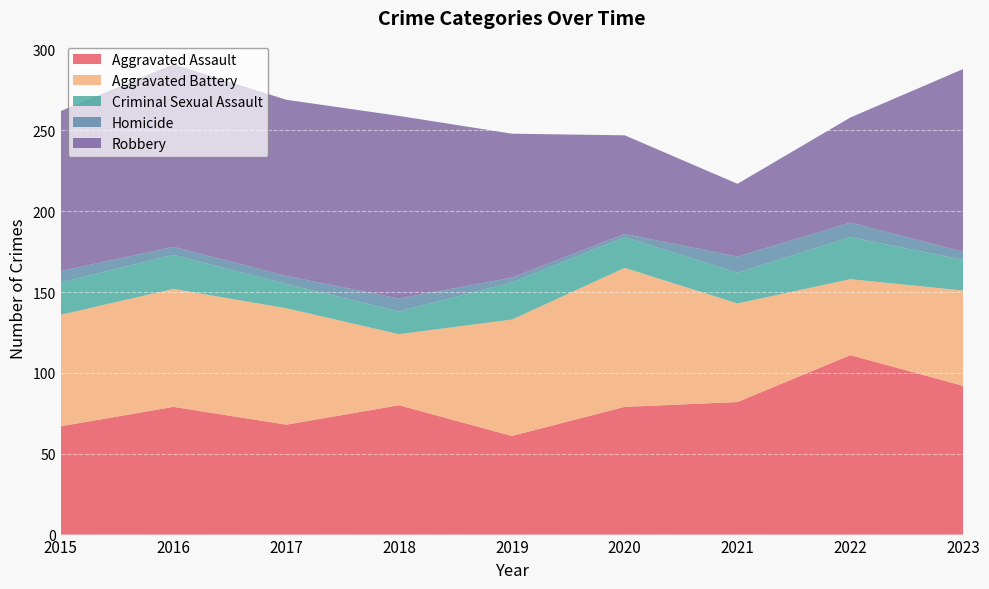

Reading left to right, what are all the values shown in this chart?

Aggravated Assault: 67	79	68	80	61	79	82	111	92
Aggravated Battery: 69	73	72	44	72	86	61	47	59
Criminal Sexual Assault: 20	21	15	14	23	19	19	26	19
Homicide: 7	5	5	8	3	2	10	9	5
Robbery: 99	113	109	113	89	61	45	65	113